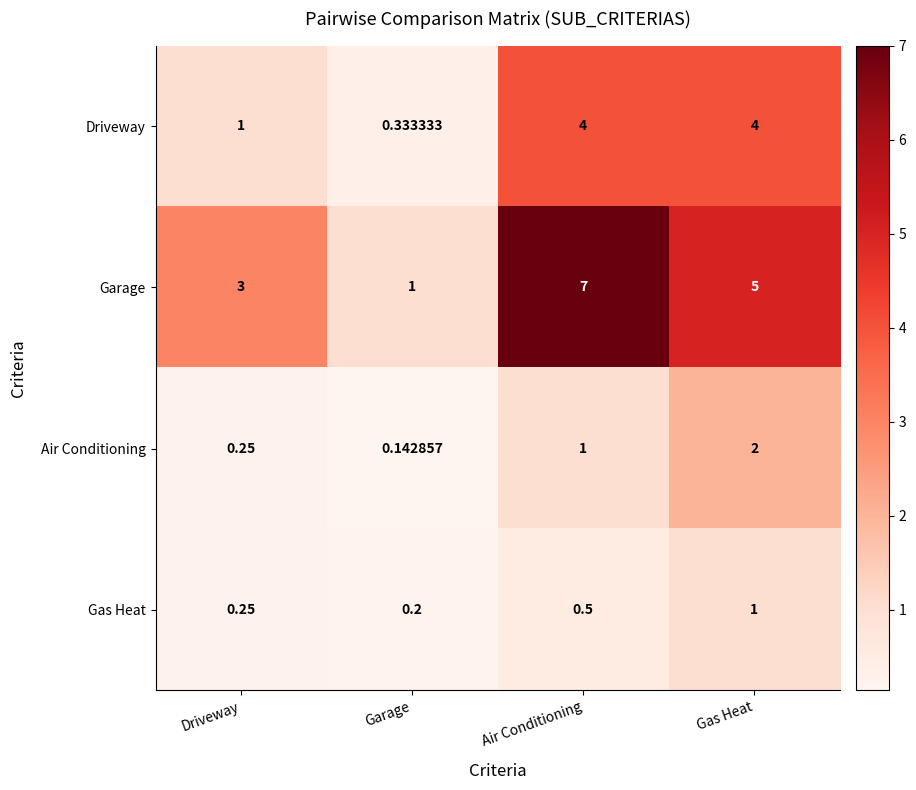

What is the greatest value displayed?

7.0